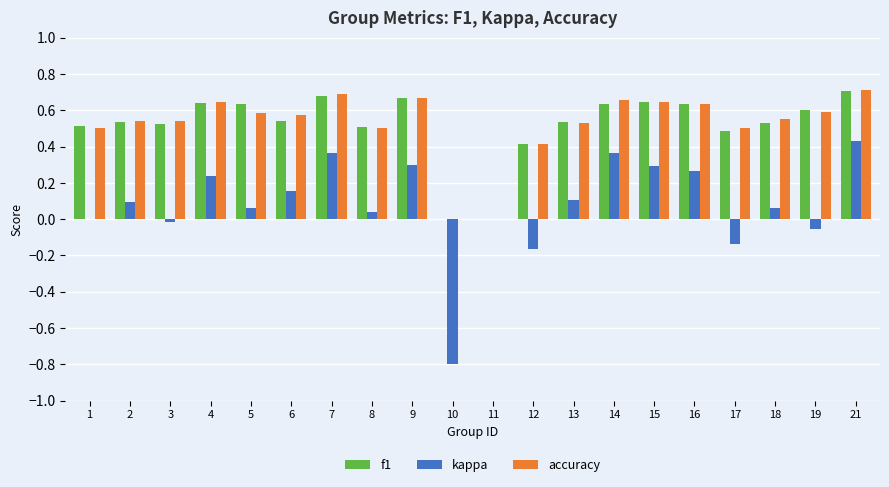

Which series changed the most between 5 and 9?

kappa